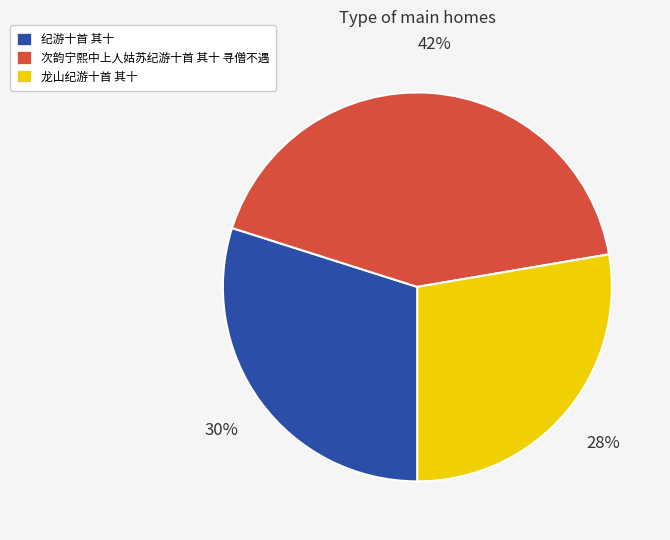

Does 纪游十首 其十 represent more than half of the total?

No